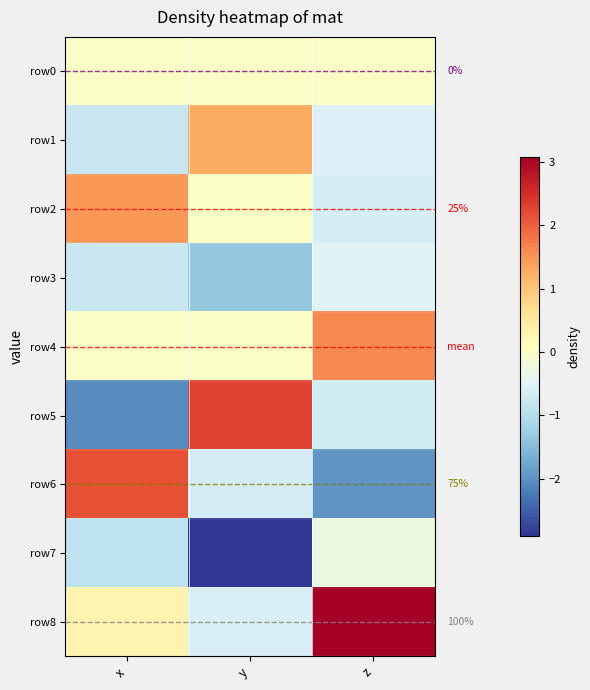

What is the minimum value for row2?

-0.6